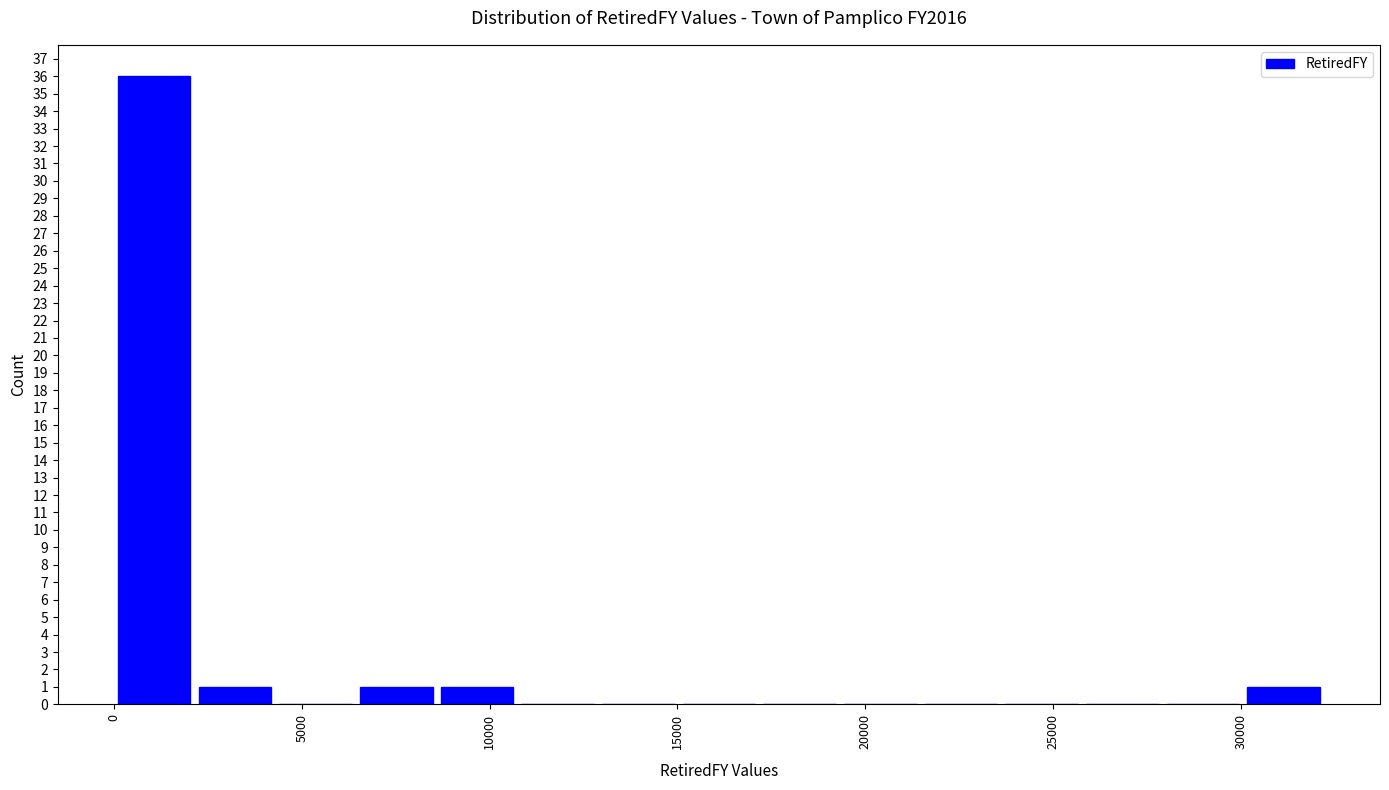

Reading left to right, transcribe this chart: for each bar, give the range it covers on the x-axis and its height. Neither the bar edges nor the heights are printed on the chart, so give them approximately, as read against the axes.

0 to 2000: 36
2000 to 4500: 1
4500 to 6500: 0
6500 to 8500: 1
8500 to 10500: 1
10500 to 13000: 0
13000 to 15000: 0
15000 to 17000: 0
17000 to 19500: 0
19500 to 21500: 0
21500 to 23500: 0
23500 to 26000: 0
26000 to 28000: 0
28000 to 30000: 0
30000 to 32000: 1